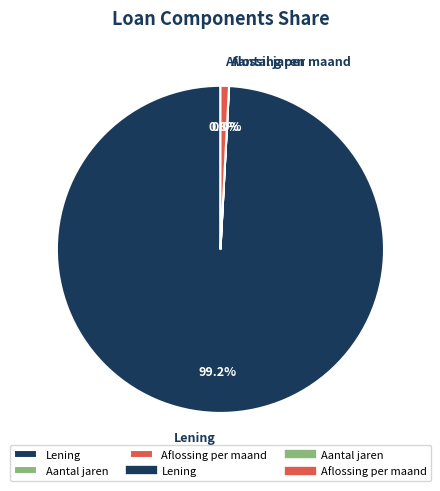

Which category has the biggest portion of the pie?

Lening